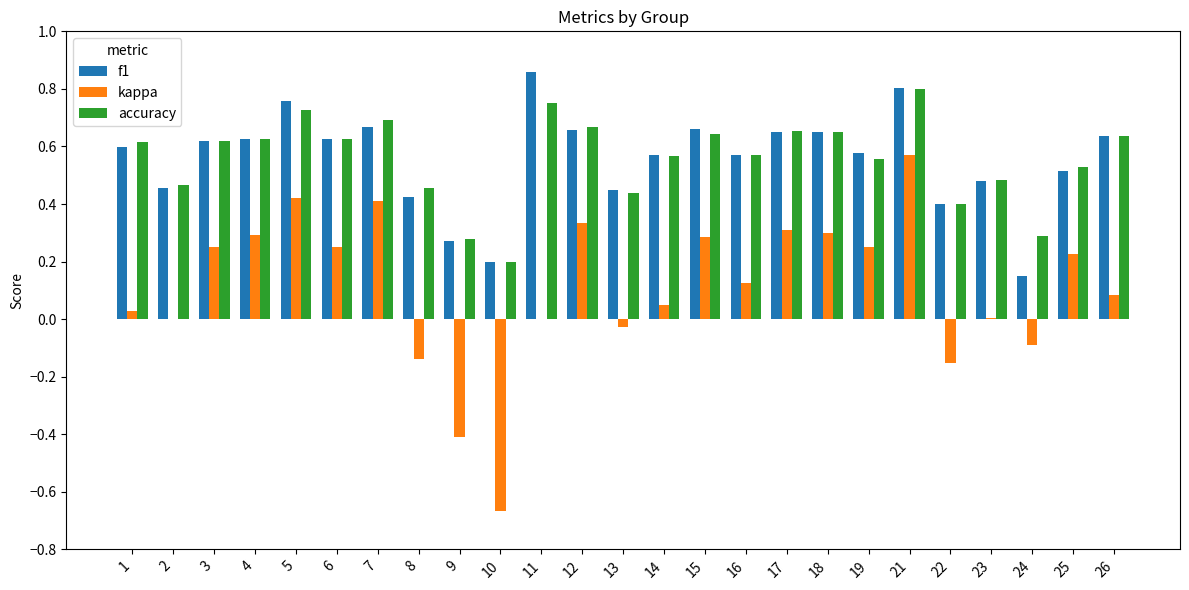

Which series changed the most between 21 and 26?

kappa